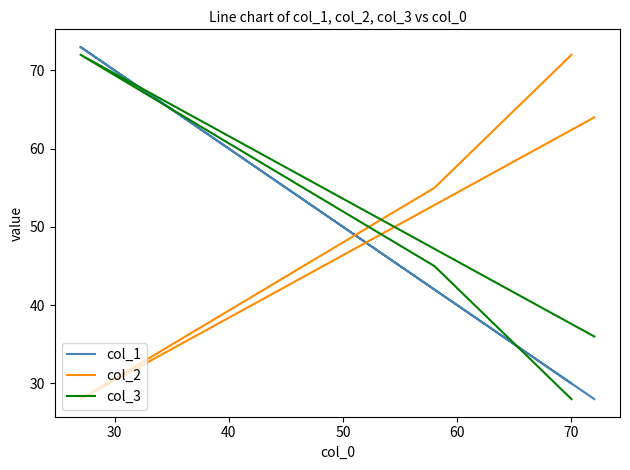

Is the value of col_1 at 20 greater than the value of col_2 at 30?

No